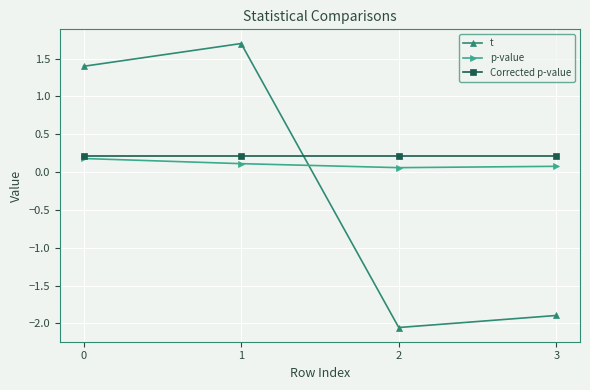

Which category has the highest value across all series?

1